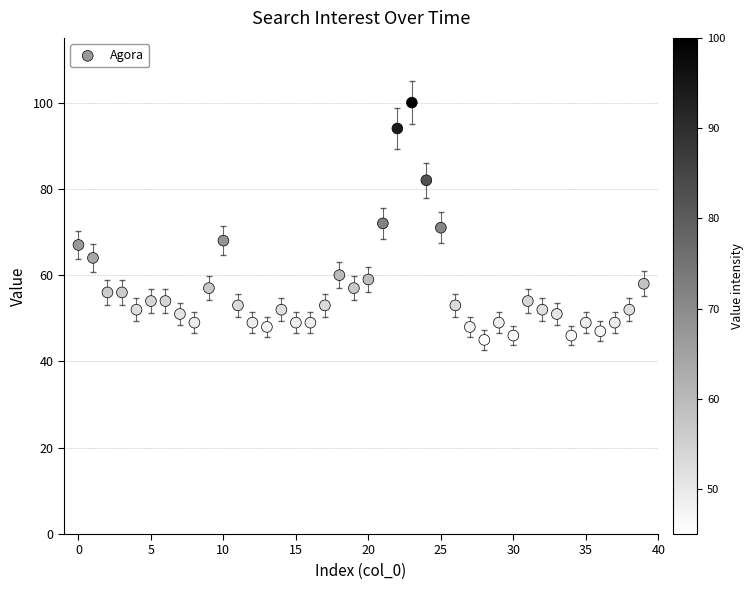

What is the range of Y values (max minus min)?

55